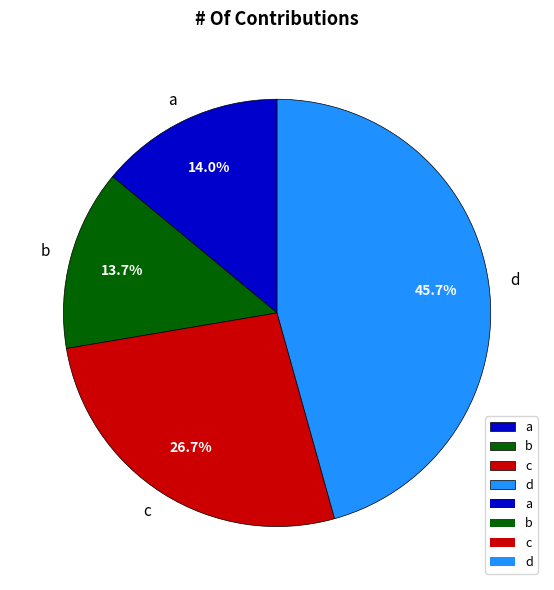

Does a represent more than half of the total?

No